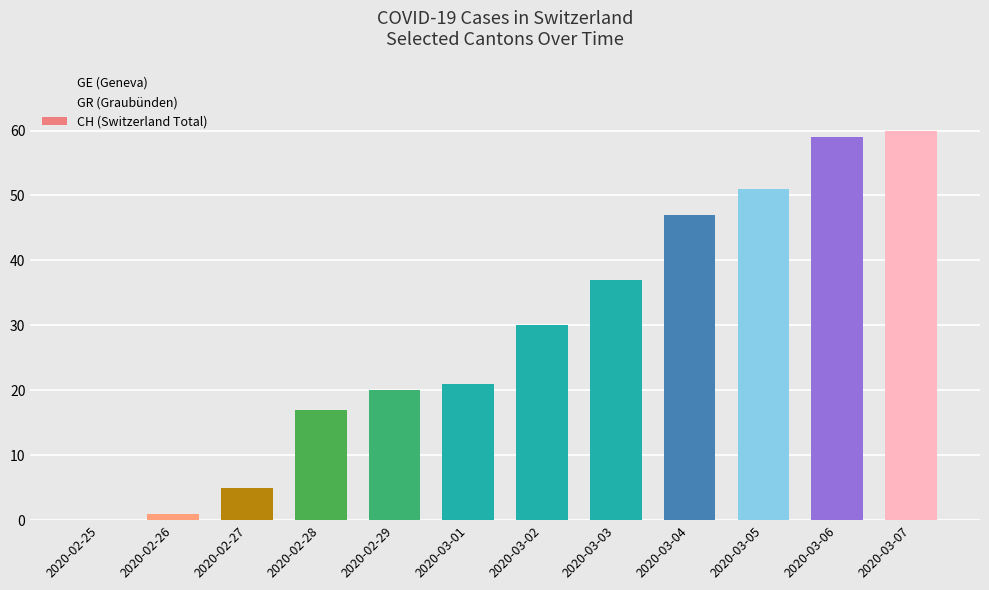

Reading left to right, extract all data points from this chart.

0	1	5	17	20	21	30	37	47	51	59	60